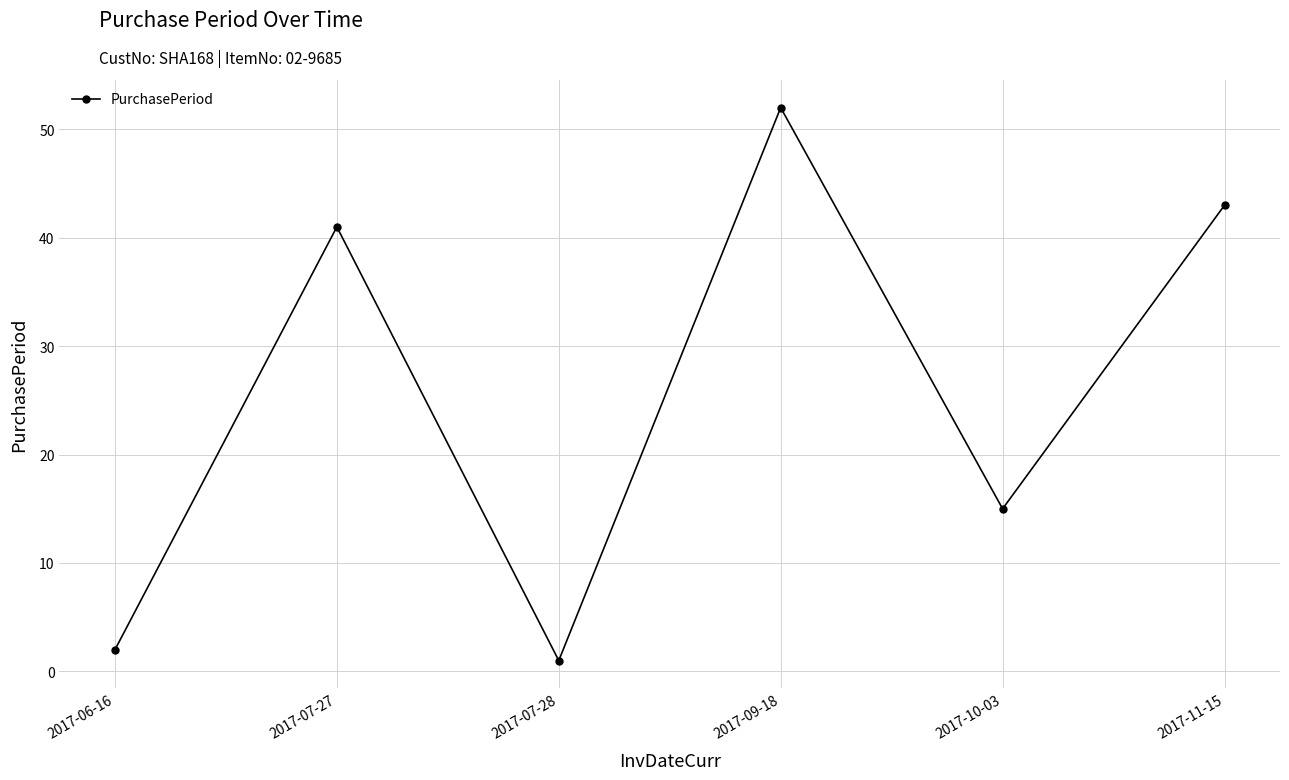

At which category does the data reach its first local peak?

2017-07-27